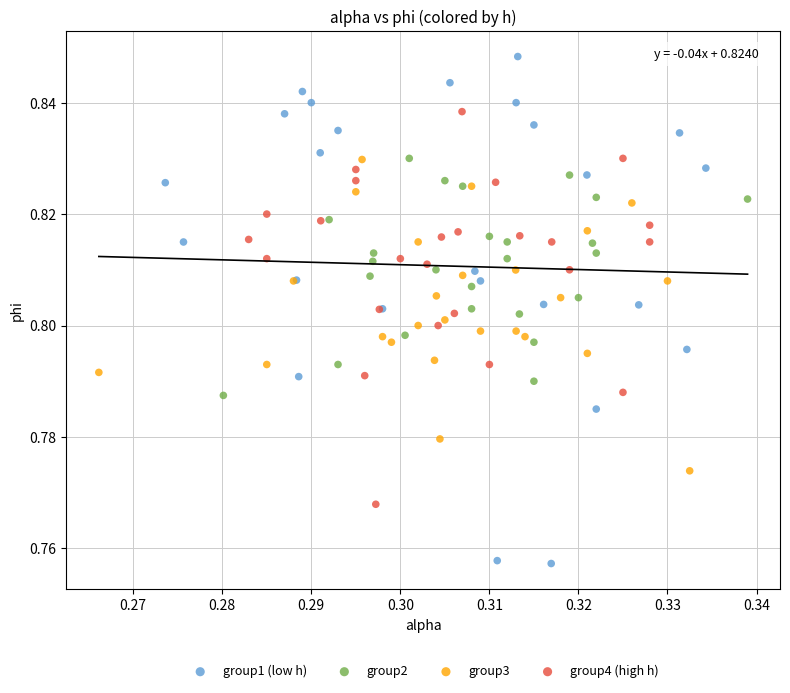

Which series has the largest Y range (max minus min)?

group1 (low h)